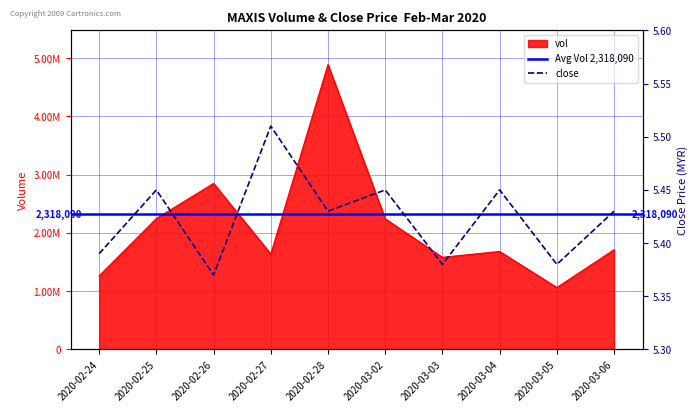

At which category is the sum across all series the highest?

2020-02-28